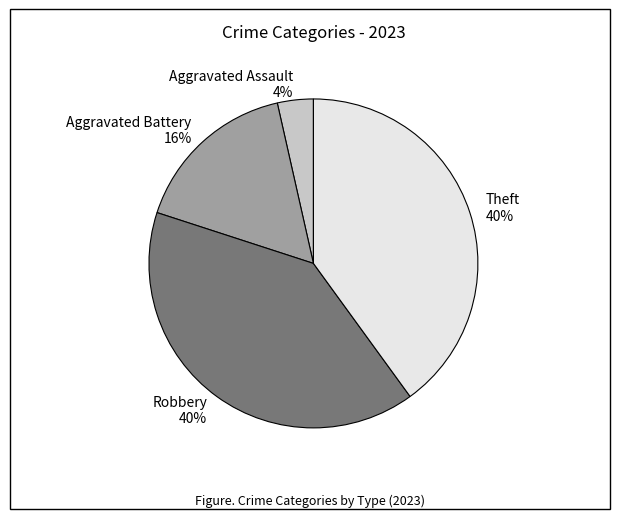

Approximately how many times larger is the value at Aggravated Battery compared to Robbery?

0.4